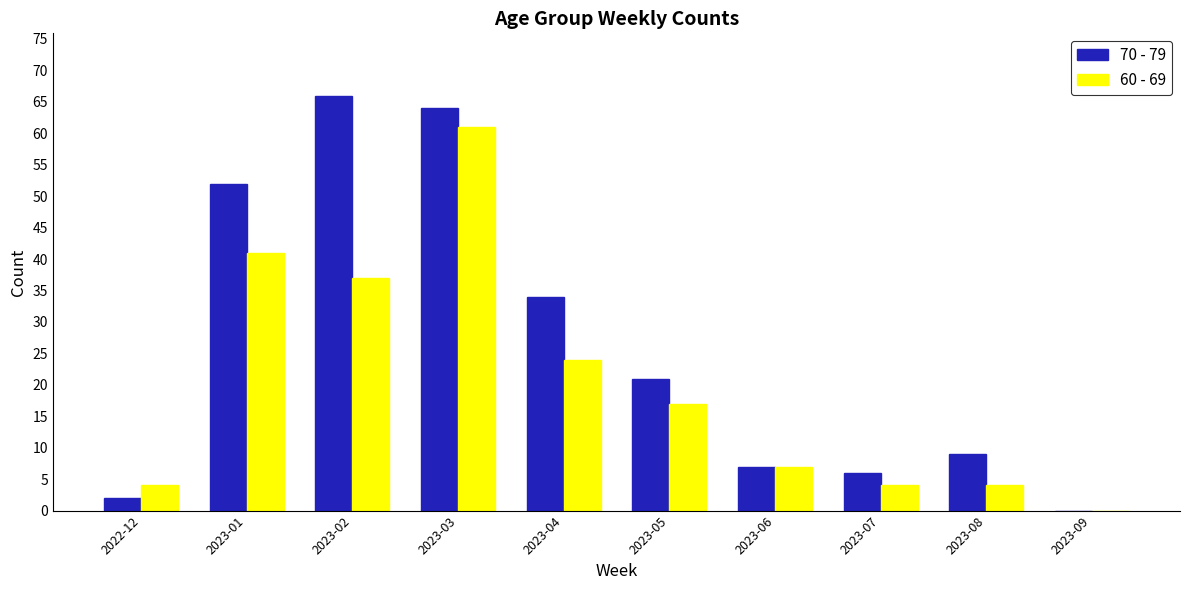

What is the sum of the 70 - 79 values at 2023-09 and 2022-12?

2